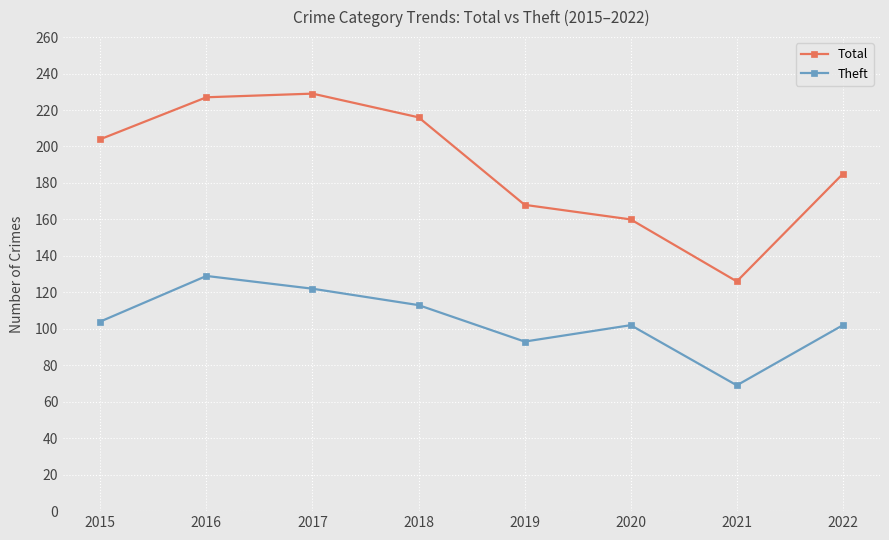

Reading right to left, transcribe all the data shown in this chart.

Total: 185	126	160	168	216	229	227	204
Theft: 102	69	102	93	113	122	129	104